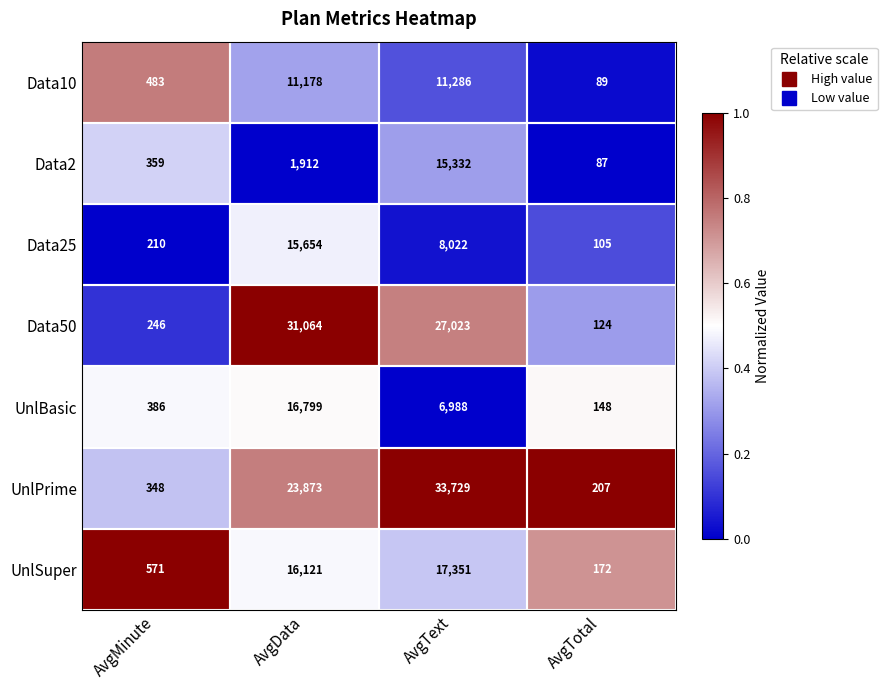

What is the sum of the UnlSuper values at AvgText and AvgMinute?

17922